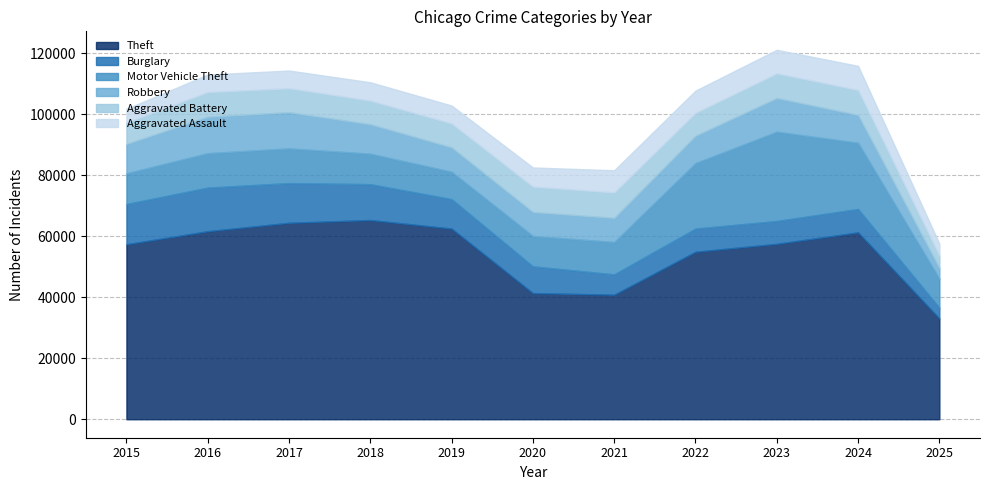

Reading left to right, extract all data points from this chart.

Theft: 57353	61624	64386	65290	62499	41350	40820	54899	57489	61257	33059
Burglary: 13184	14289	13001	11747	9639	8758	6661	7594	7485	7652	3490
Motor Vehicle Theft: 10068	11285	11380	9985	8978	9961	10605	21472	29255	21703	9510
Robbery: 9638	11960	11881	9681	7995	7855	7920	8964	11052	9119	3526
Aggravated Battery: 7018	8085	7845	7734	7858	8320	8346	7495	8080	8184	4071
Aggravated Assault: 4480	5713	5793	6002	5842	6265	7242	7281	7712	7903	3896